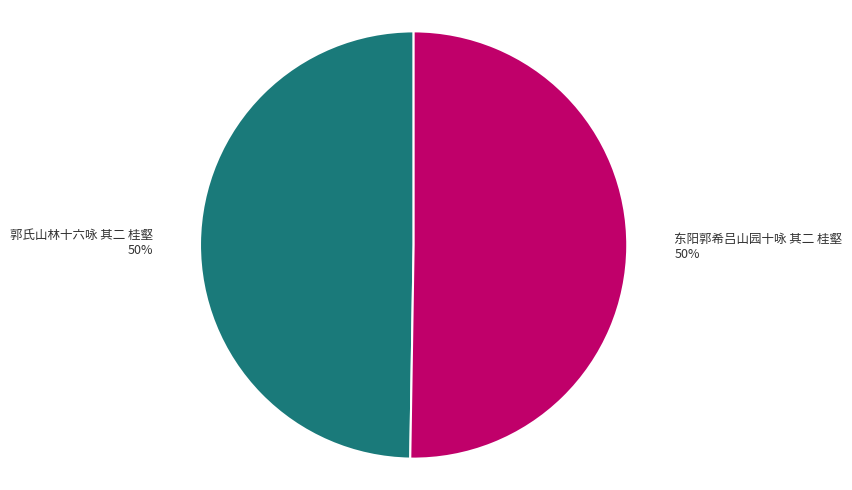

Do 东阳郭希吕山园十咏 其二 桂壑 and 郭氏山林十六咏 其二 桂壑 together represent more than half of the pie?

Yes